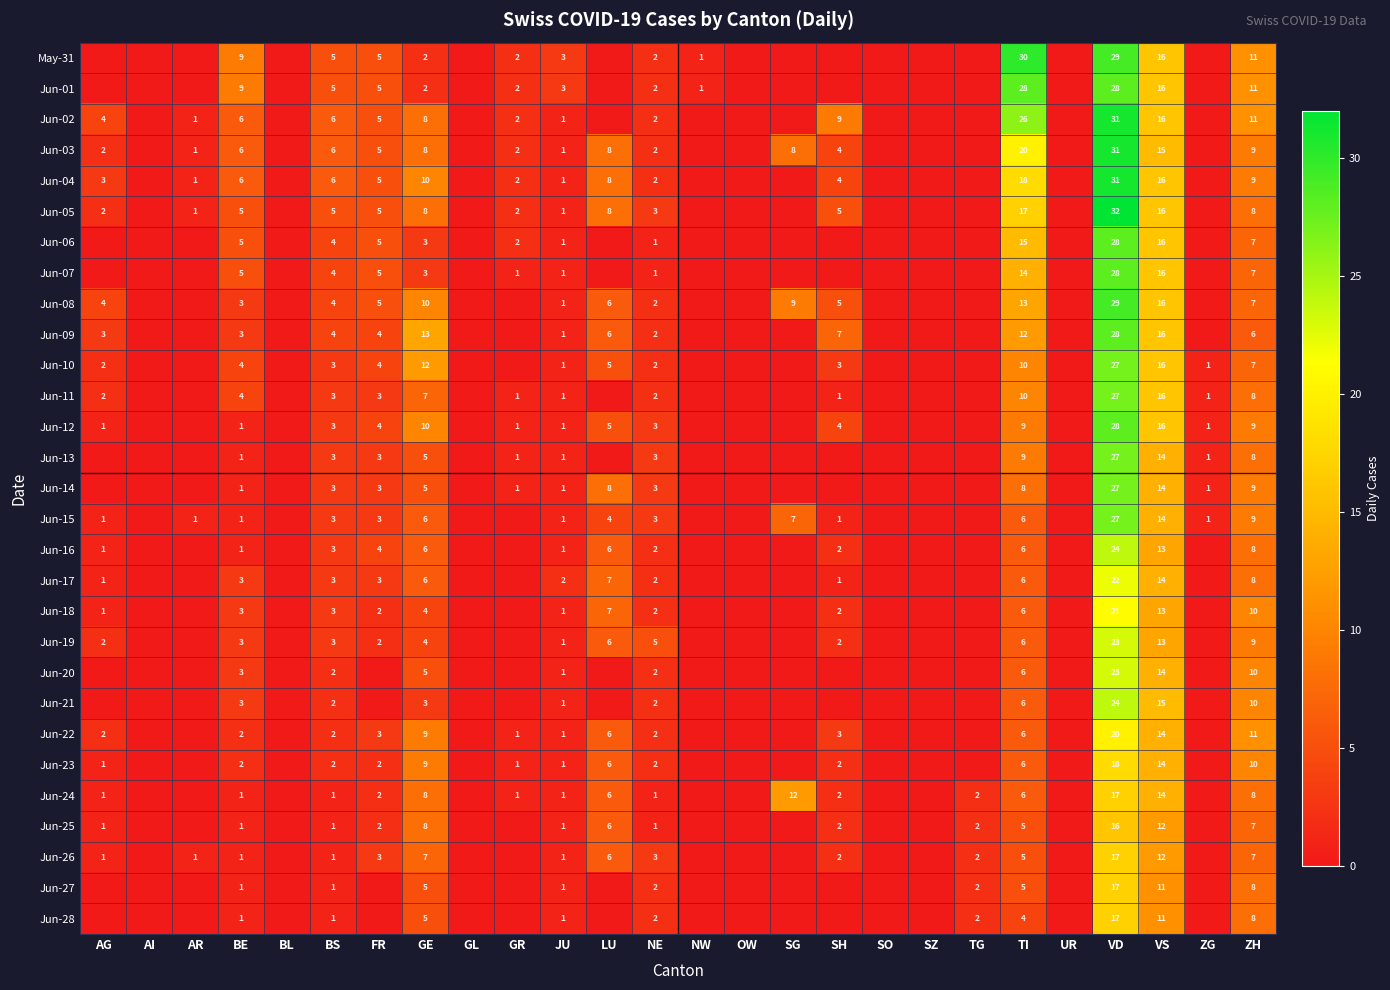

The Jun-23 series shows 10 at LU. True or false?

False